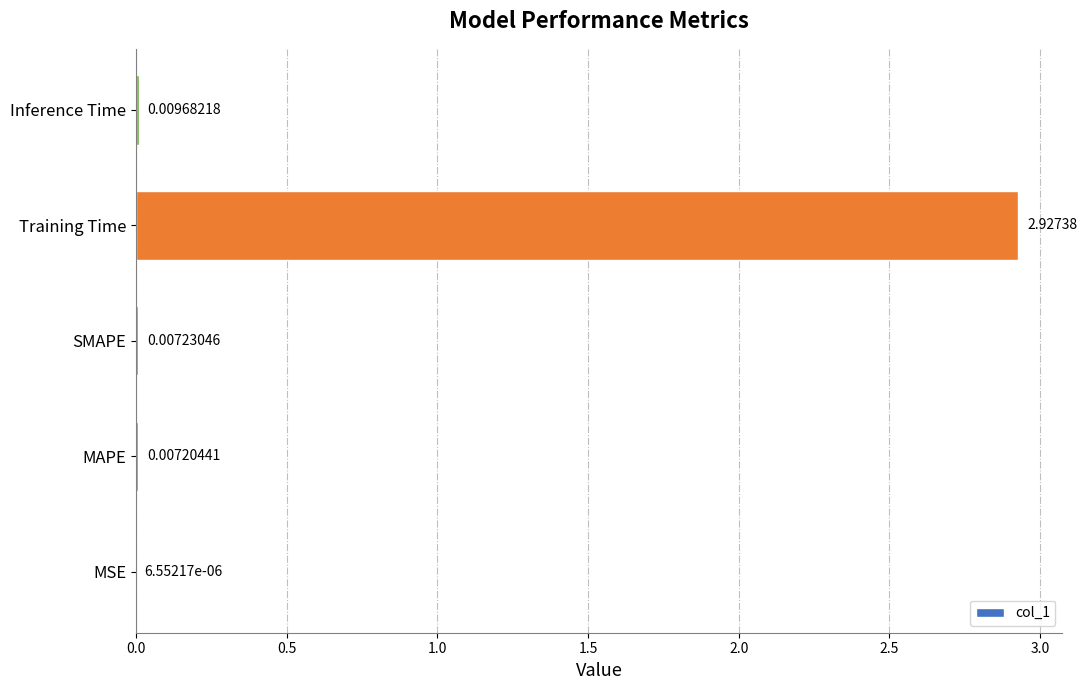

What is the sum of all values?

3.0